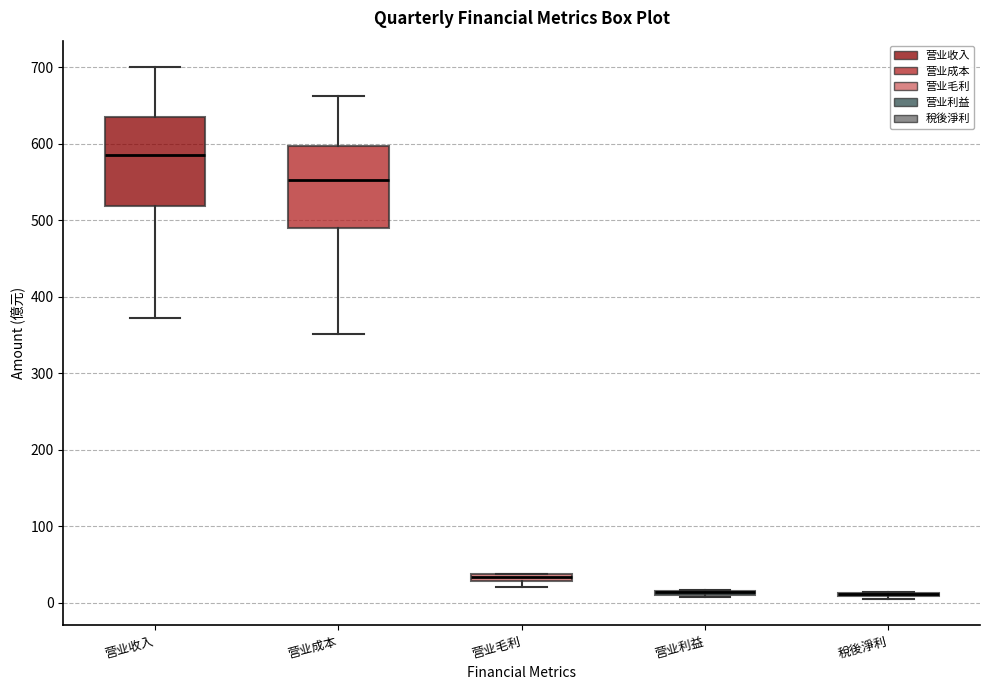

Where does the lower whisker of the box for 营业收入 end on the y-axis? The values are not printed on the chart, so give them approximately, as read against the axis.

370